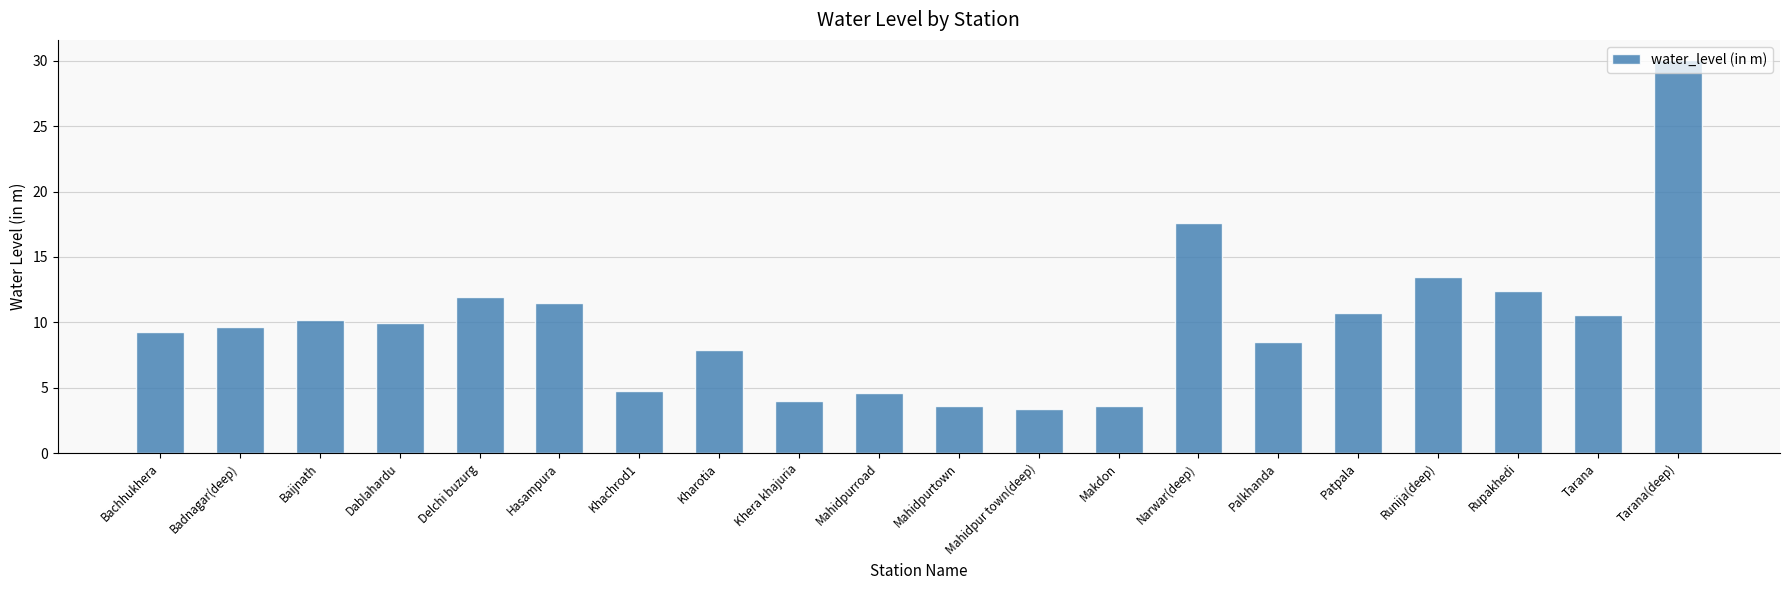

Between Tarana(deep) and Runija(deep), which is larger?

Tarana(deep)